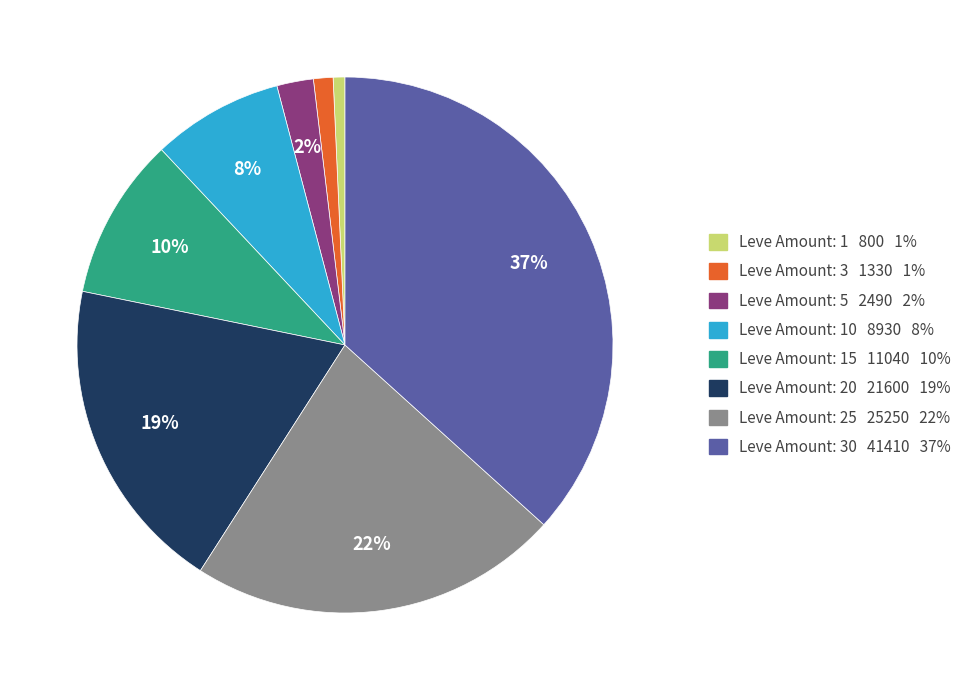

Which category has the biggest portion of the pie?

Leve Amount: 30 41410 37%